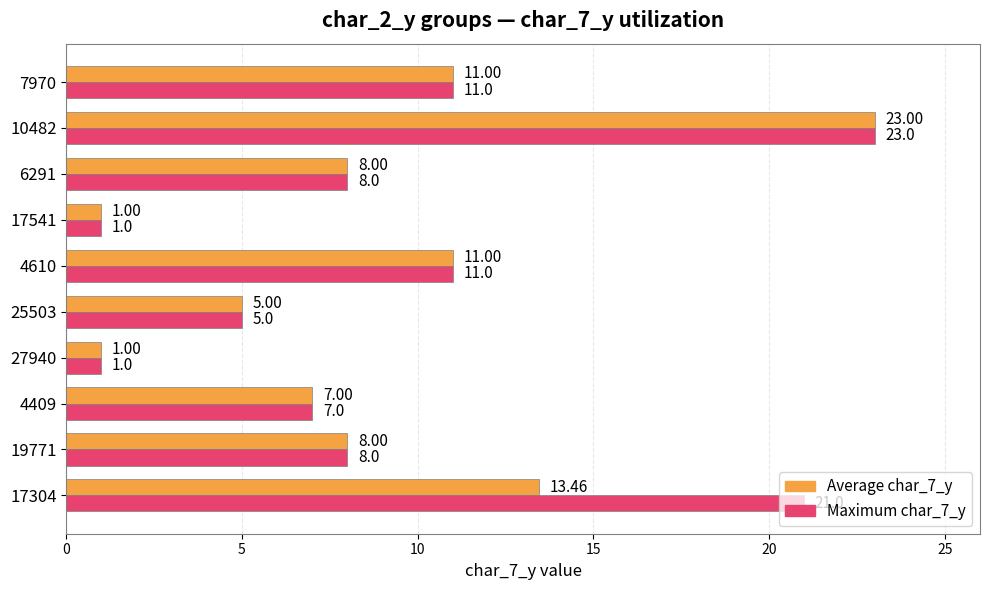

How many distinct data groups are displayed?

2